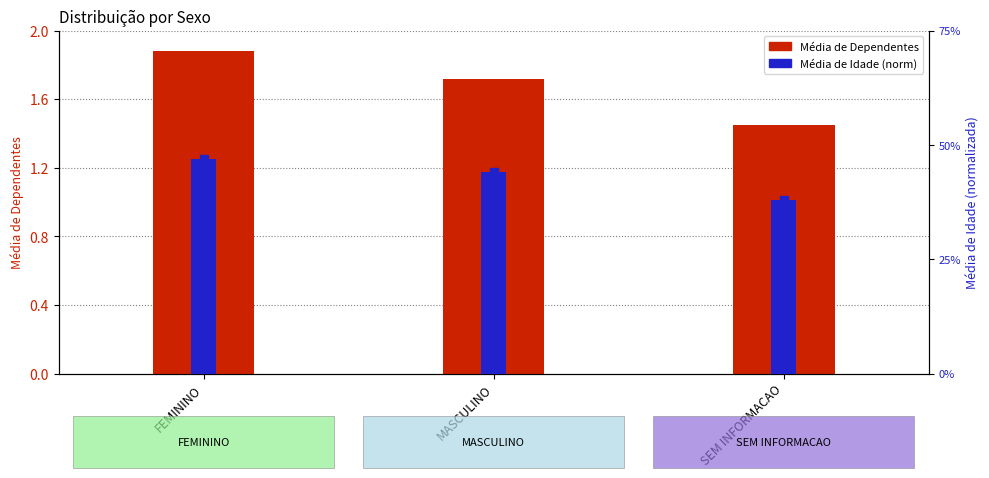

List the labels in order of Média de Dependentes value, largest first.

FEMININO, MASCULINO, SEM INFORMACAO